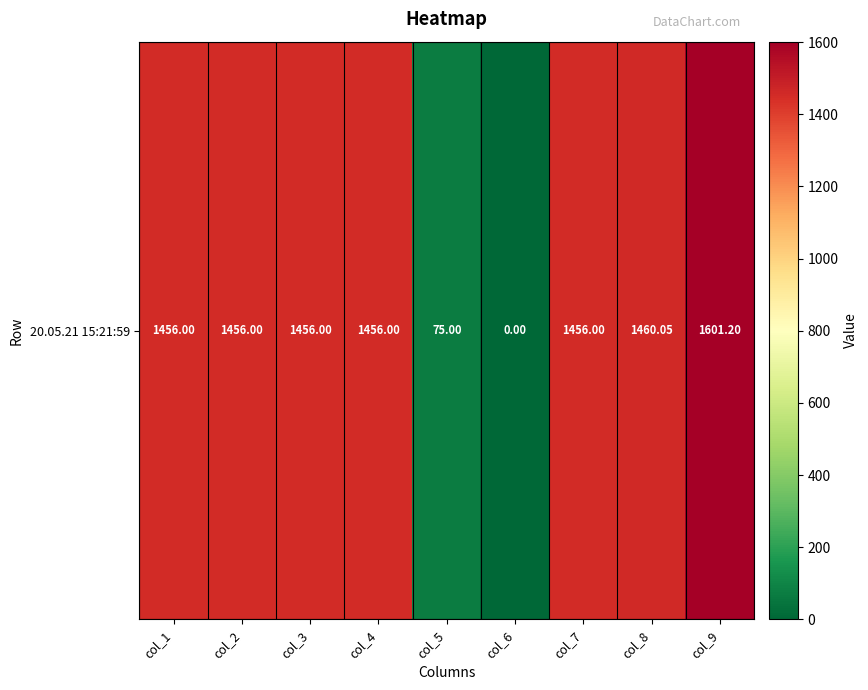

Is it true that the value at col_6 is 493.8?

False